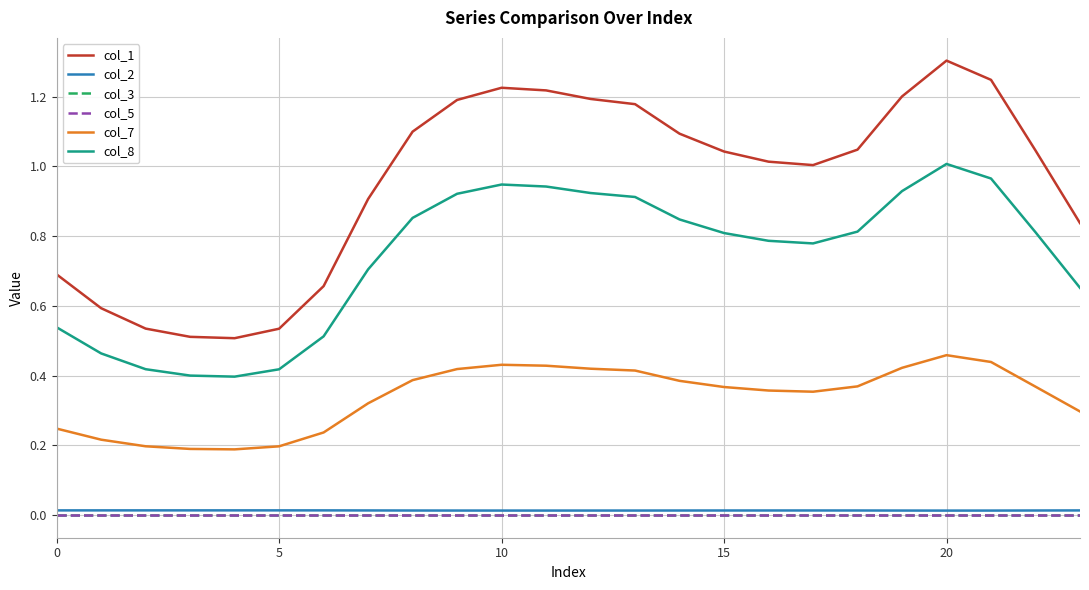

True or false: col_7 and col_5 intersect in this chart.

False